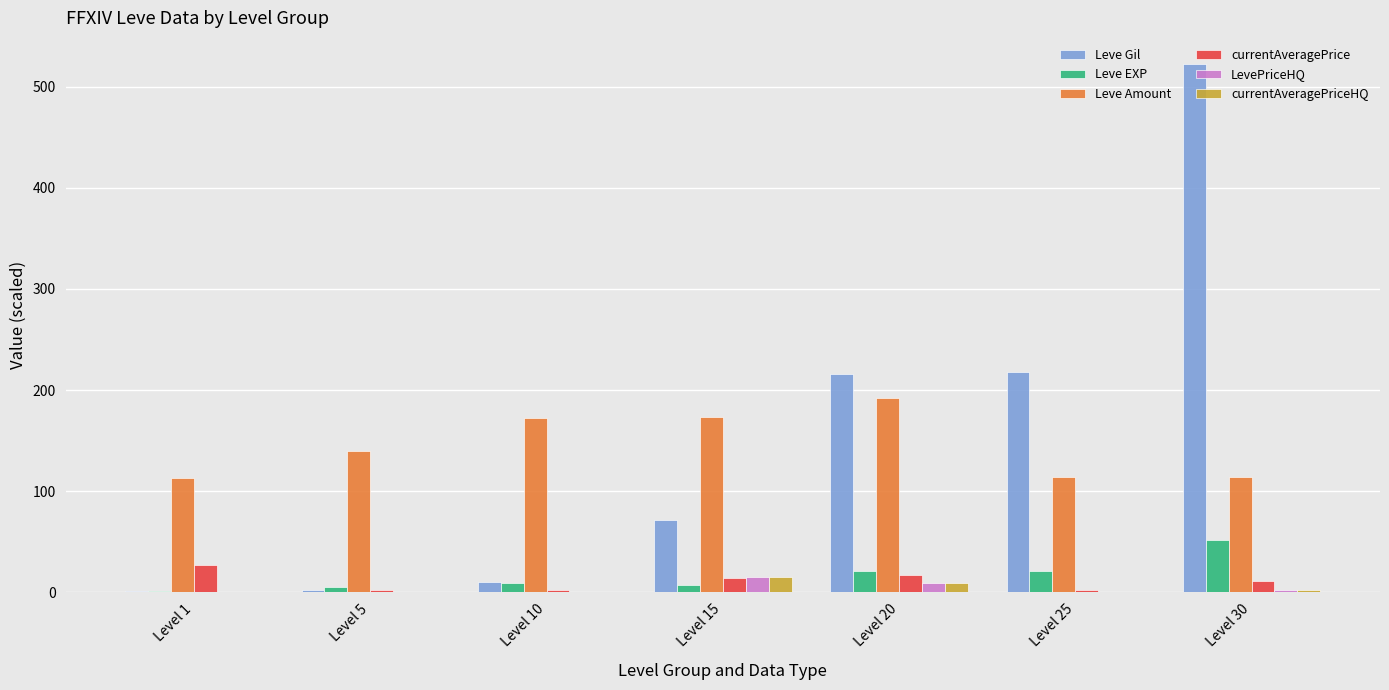

At which category does the chart reach its peak across all series?

Level 30